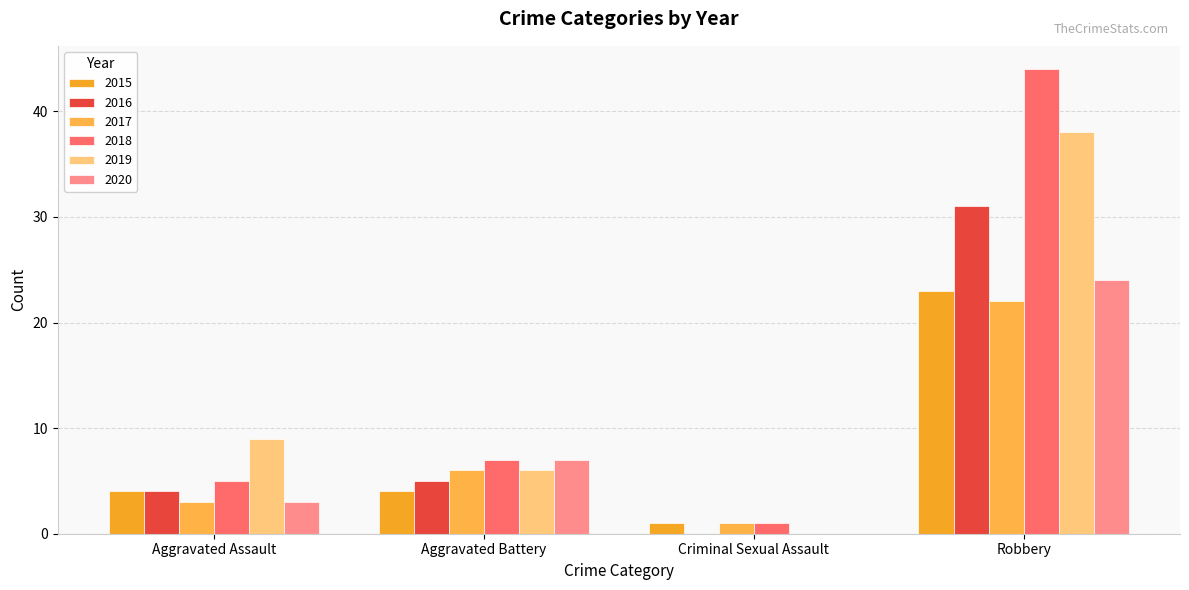

Is the value of 2019 at Aggravated Battery greater than the value of 2020 at Aggravated Battery?

No